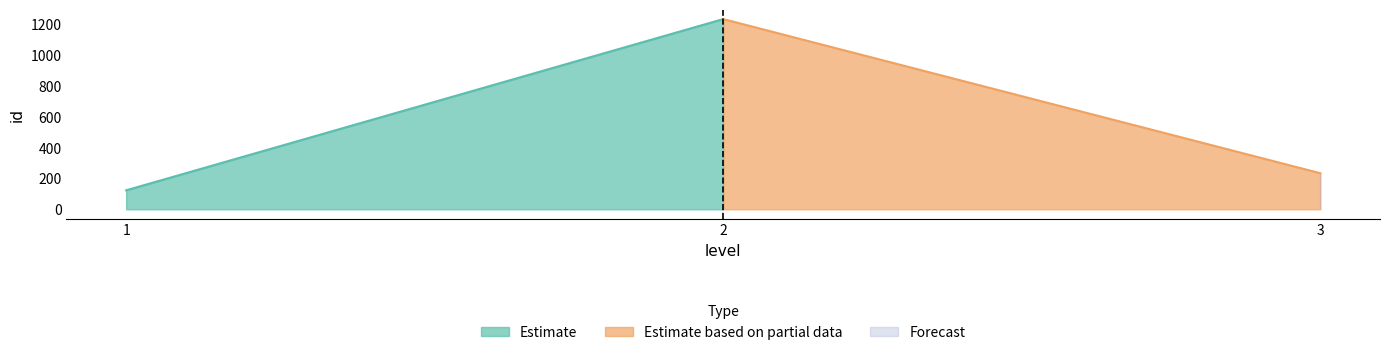

The value at 2 is 1234. True or false?

True